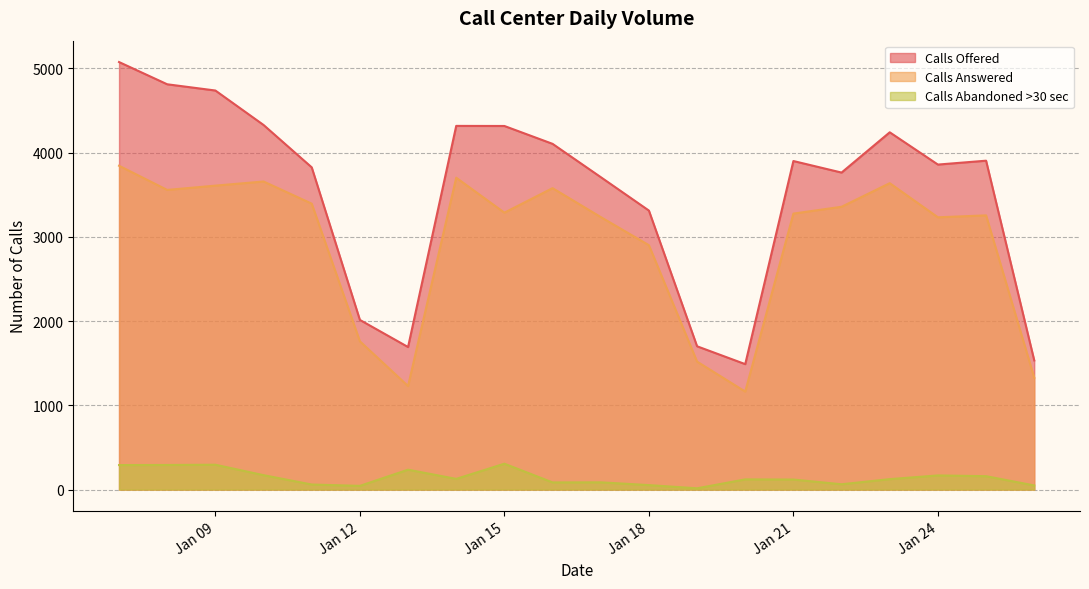

What is the difference between the second highest and second lowest values in the Calls Abandoned >30 sec series?

251